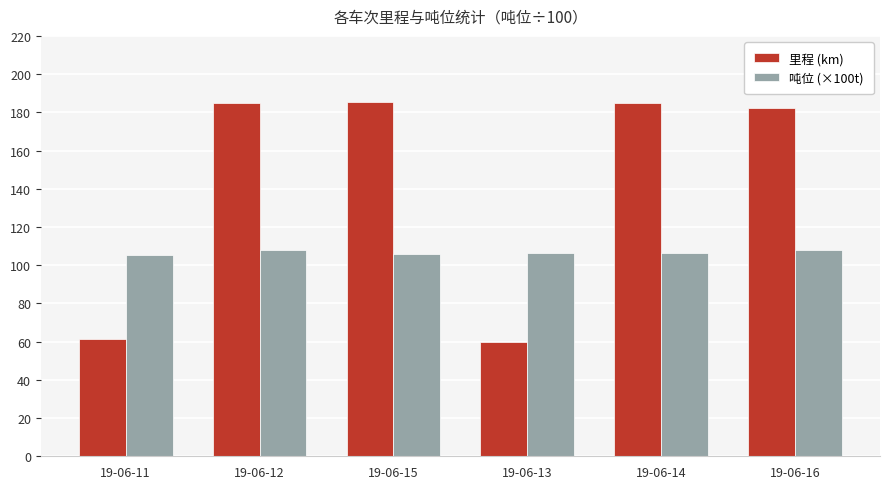

What position from the left is 19-06-13?

4